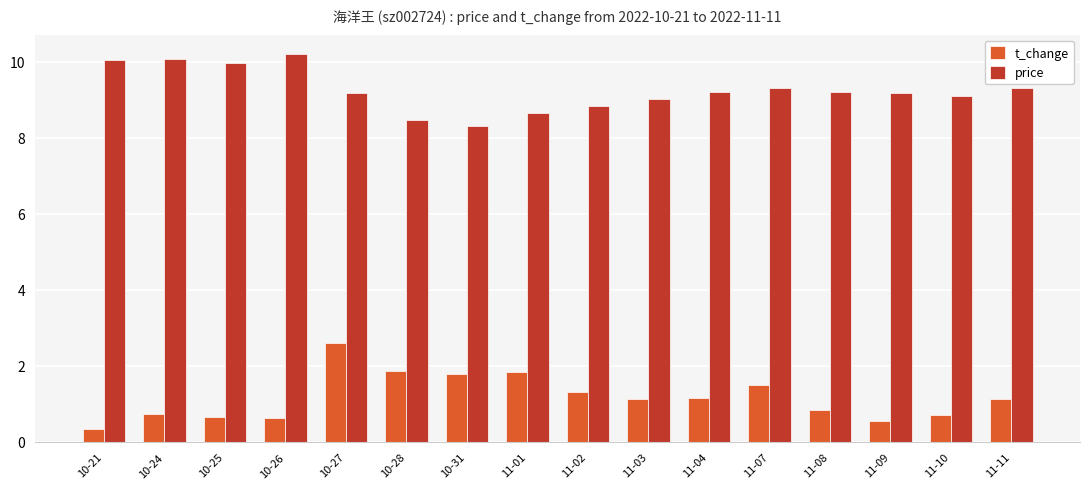

What is the label of the 11th bar from the right?

10-28